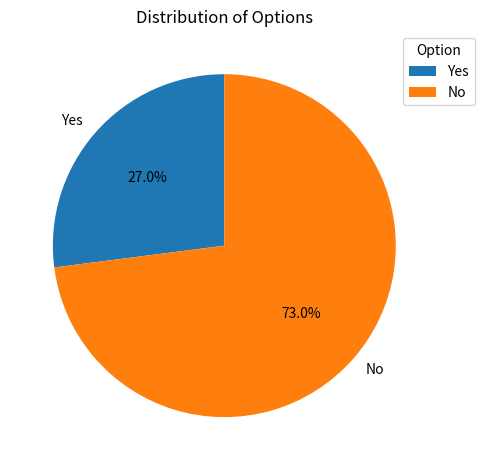

How many slices are in this pie chart?

2